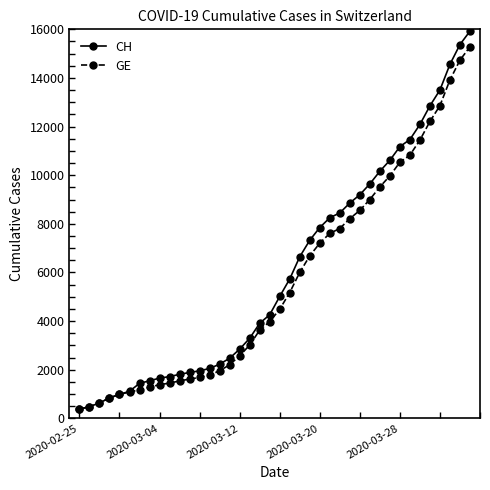

What is the value of the GE point at the 22nd from the left?

5174